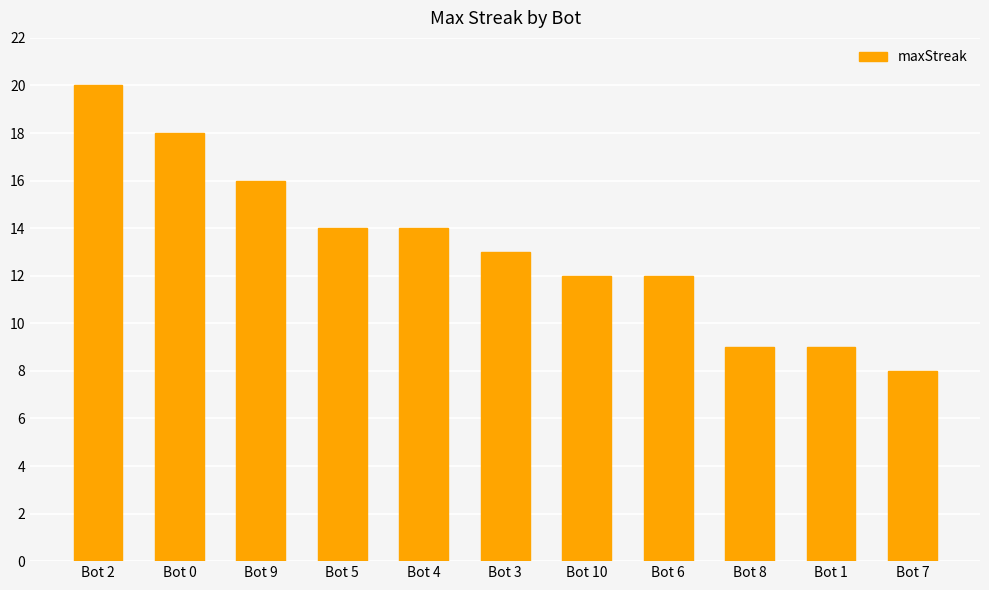

Where does the data first go above 13?

Bot 2